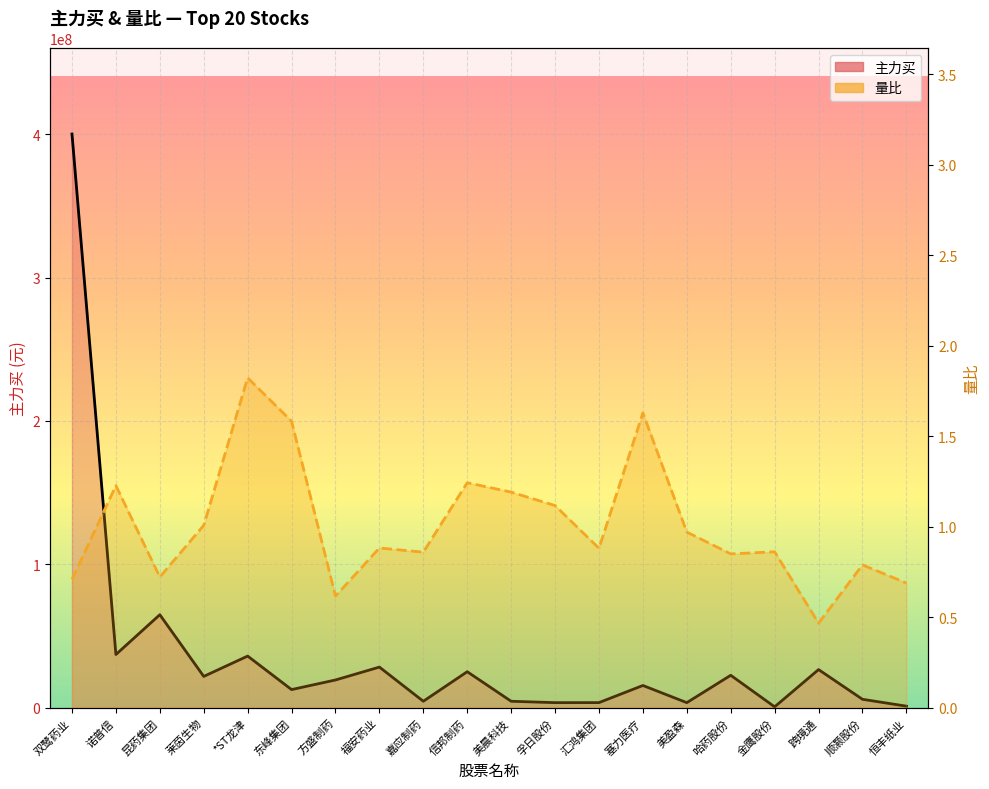

Where is 量比 nearest to the value 1?

莱茵生物